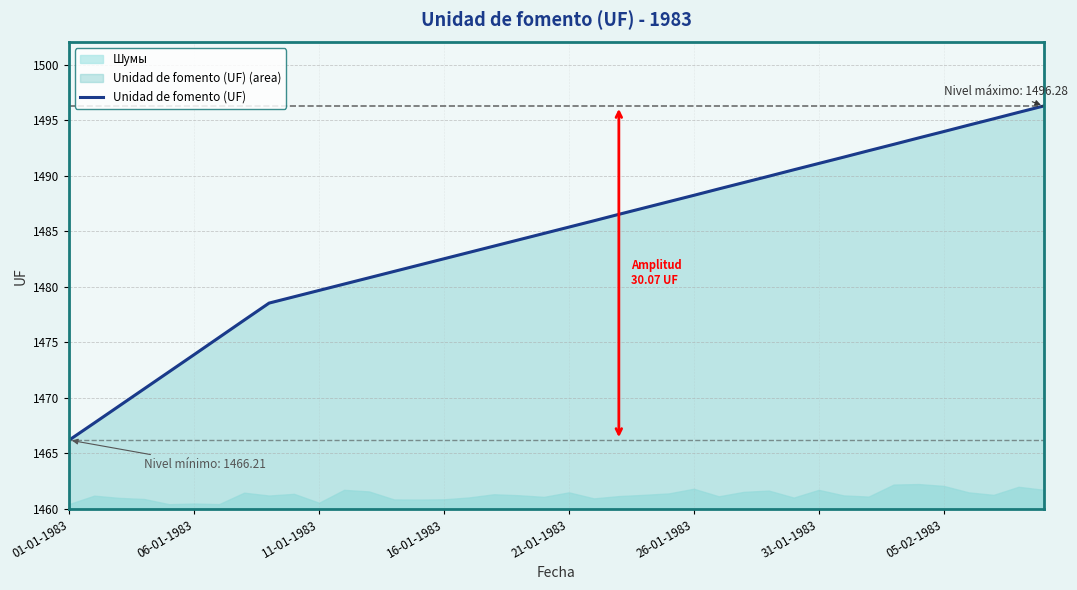

What is the change in value from 12 to 18?

+3.4